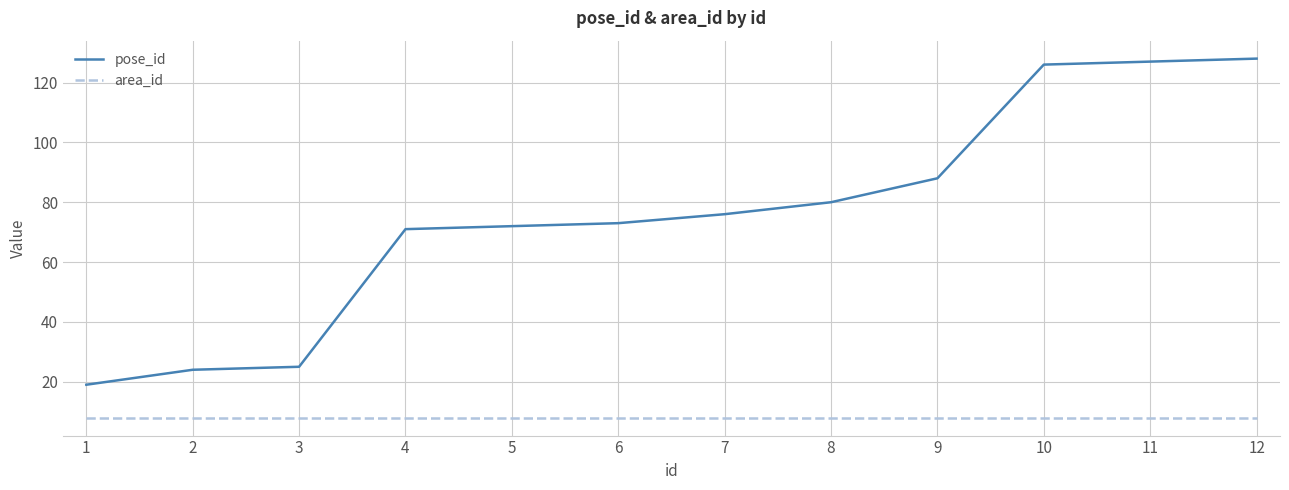

True or false: area_id and pose_id intersect in this chart.

False